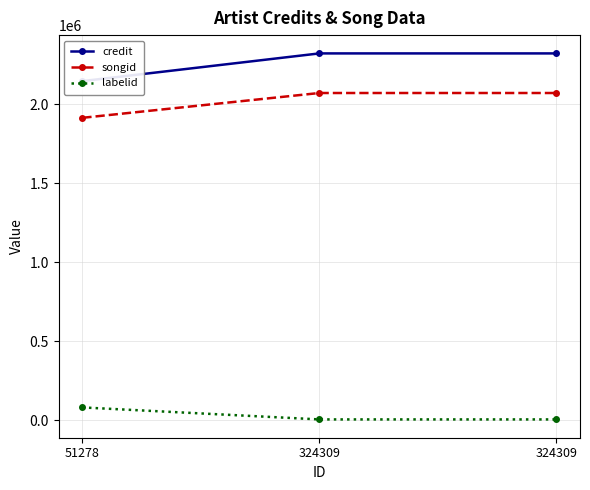

Which series has the largest range (max minus min)?

credit